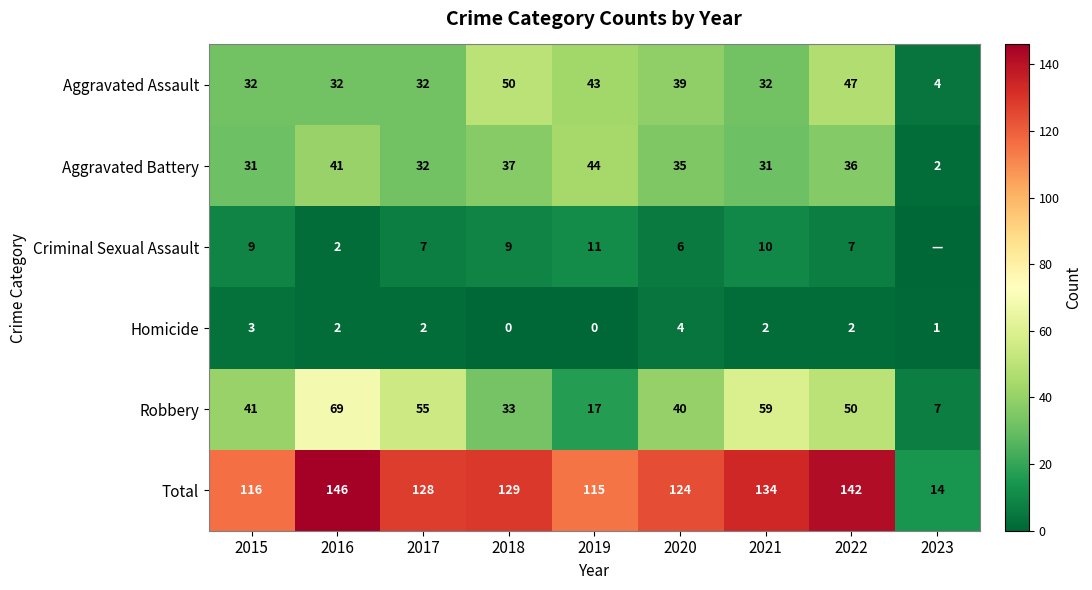

Which category has the highest value in the Aggravated Assault series?

2018